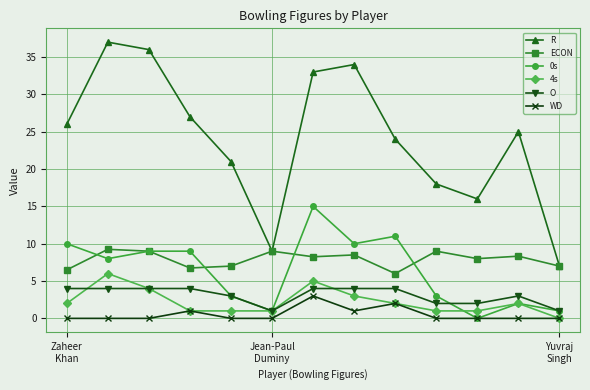

What is the value of the ECON point at the 4th from the left?

6.8